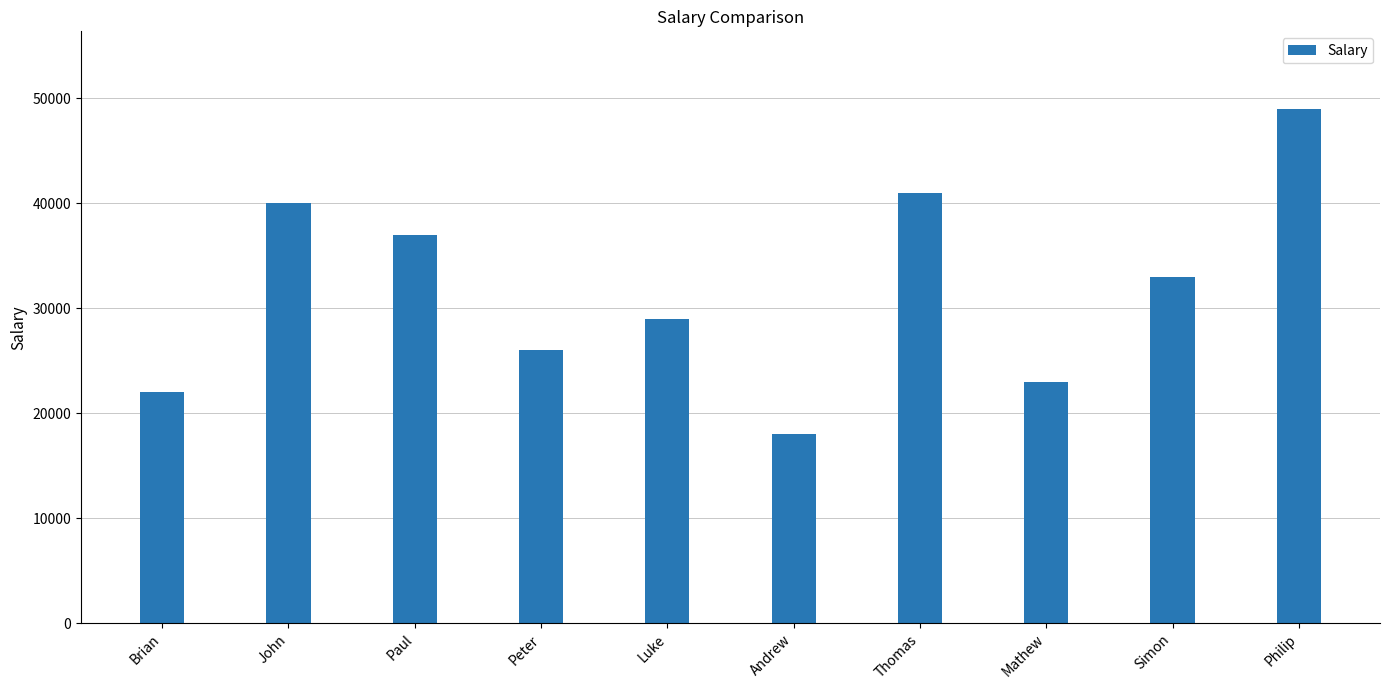

What is the change in value from Peter to Andrew?

-8000